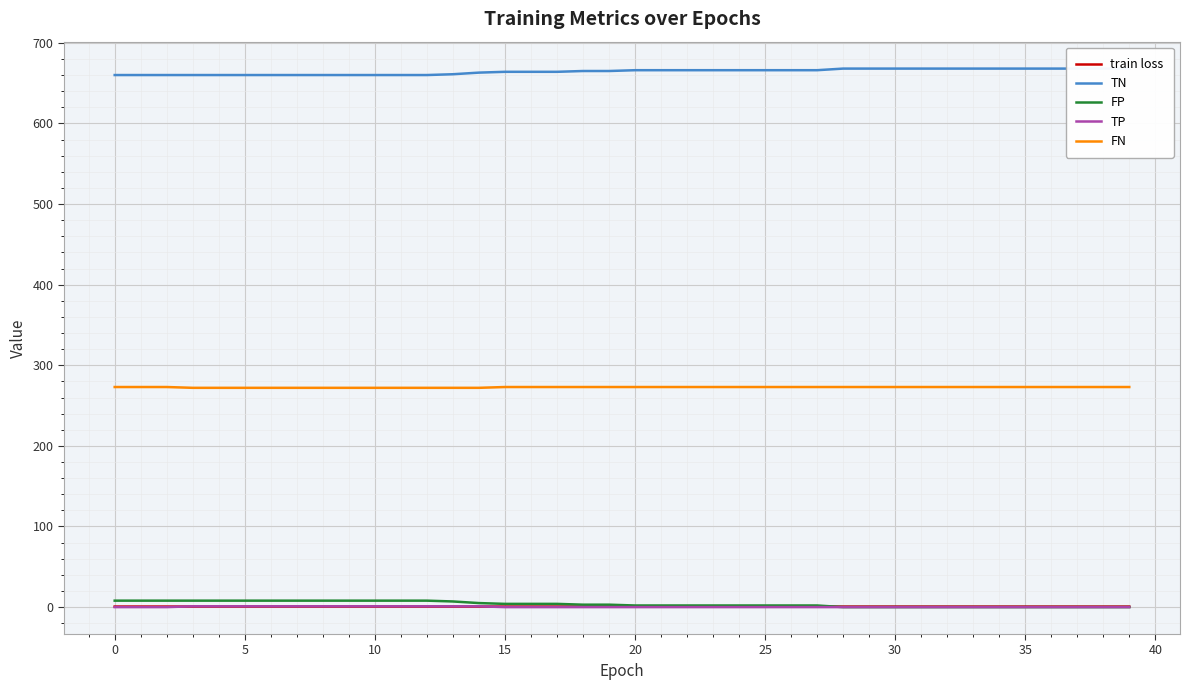

List the series in order of their peak value, highest first.

TN, FN, FP, TP, train loss